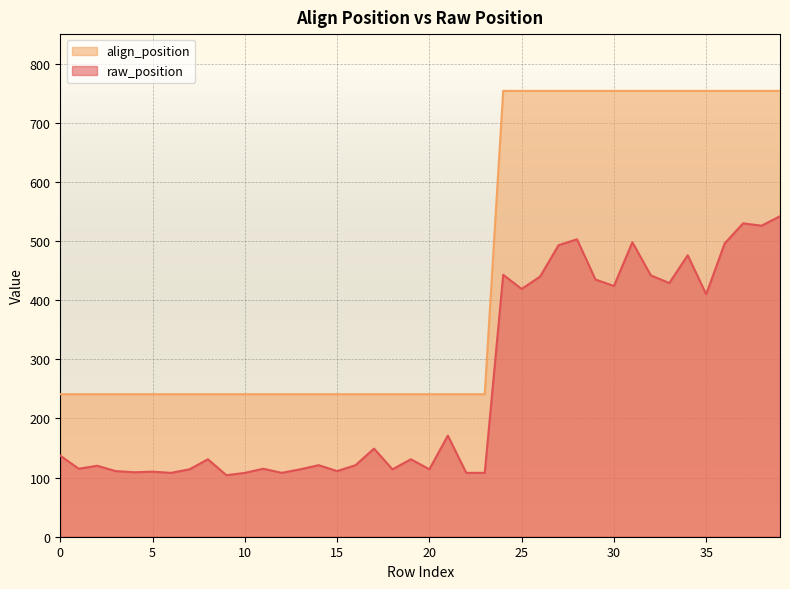

Which series has the largest total across all categories?

align_position